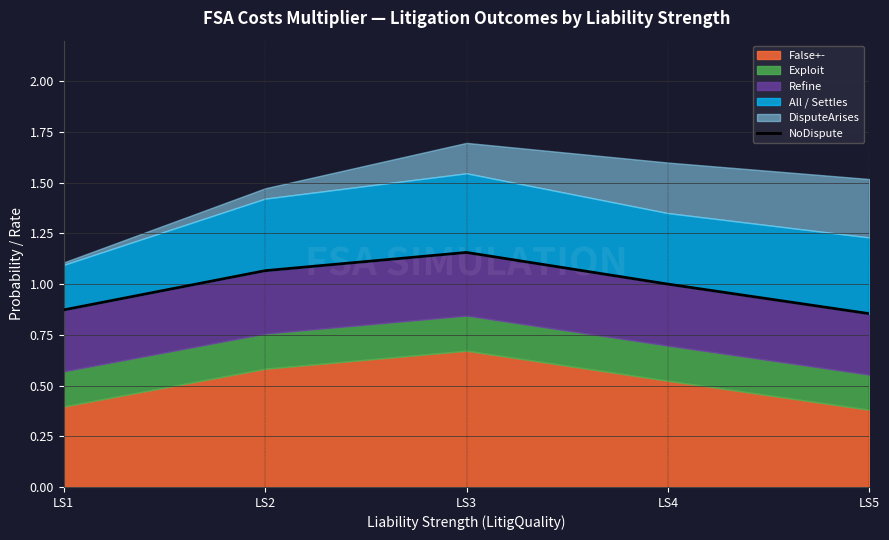

What is the smallest value displayed?

0.9